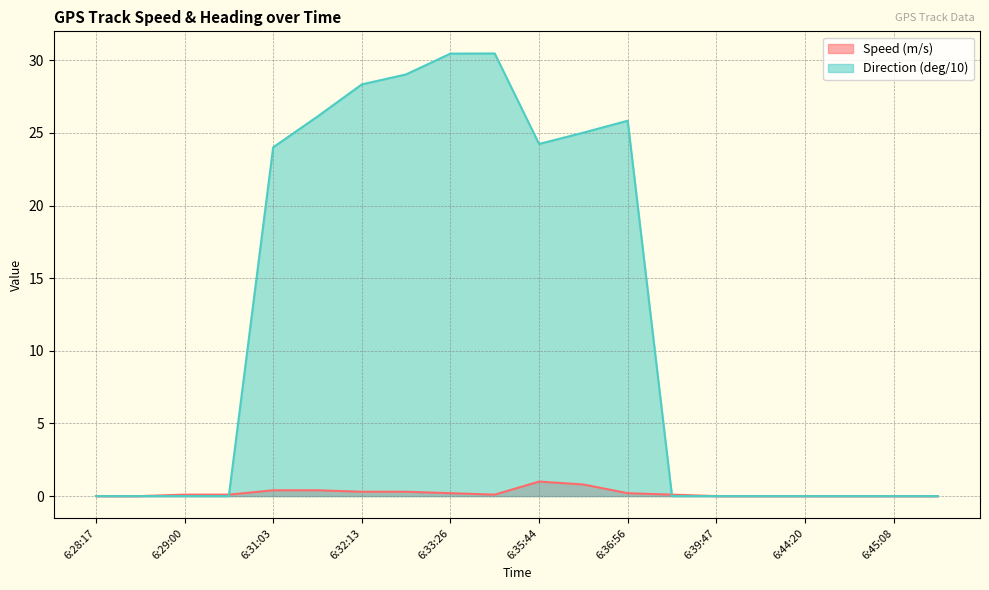

Is the value of Direction (deg/10) at 6:37:41 greater than the value of Speed (m/s) at 6:32:42?

No